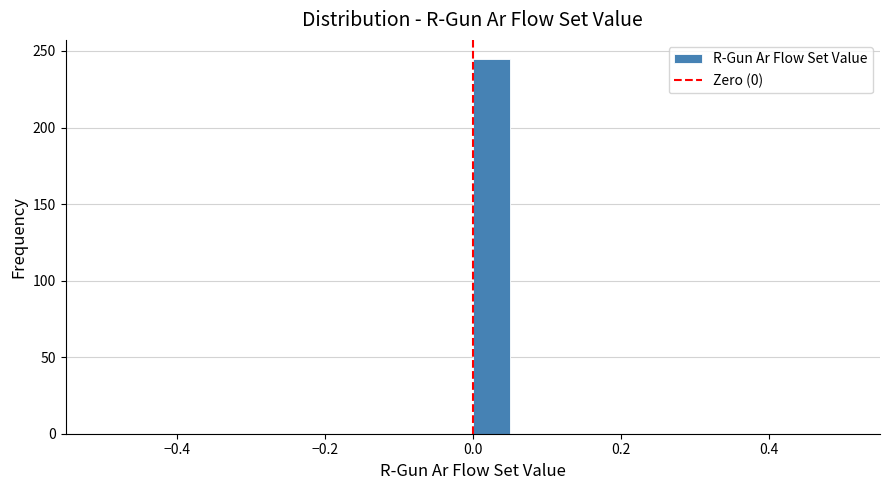

Around what value on the x-axis is the tallest bar? Give the approximate position of its centre, as read against the axis.

0.02